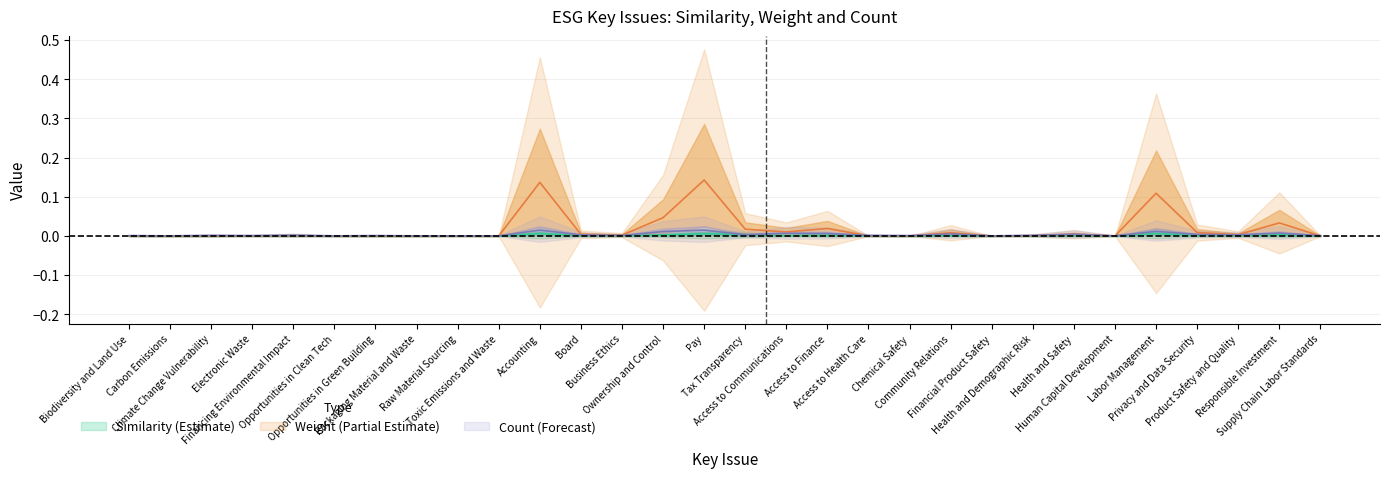

Which has a higher value, Ownership and Control or Community Relations?

Ownership and Control